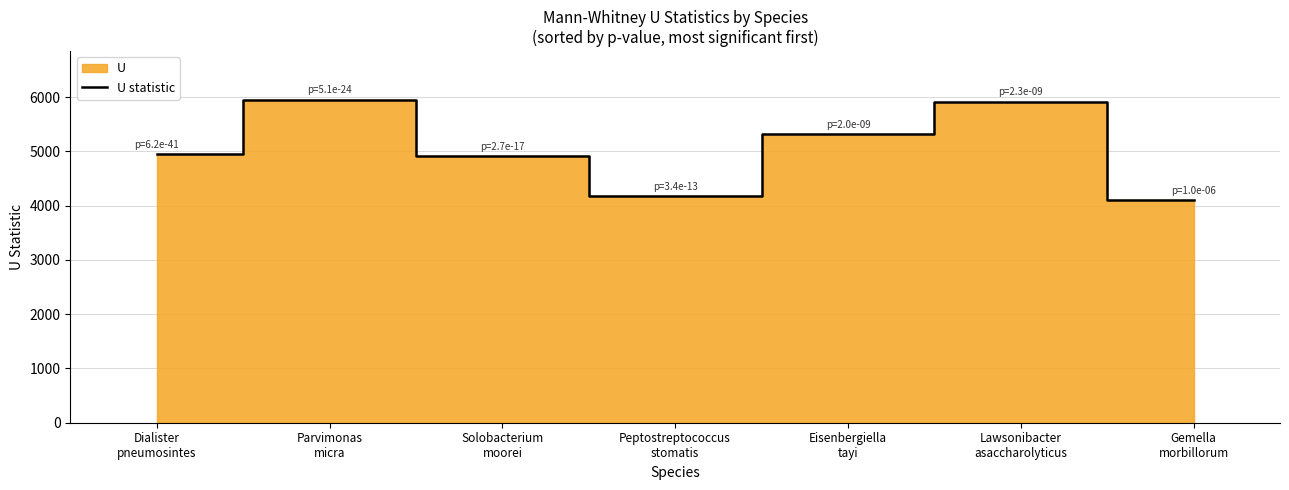

How many values are below 4951?

3